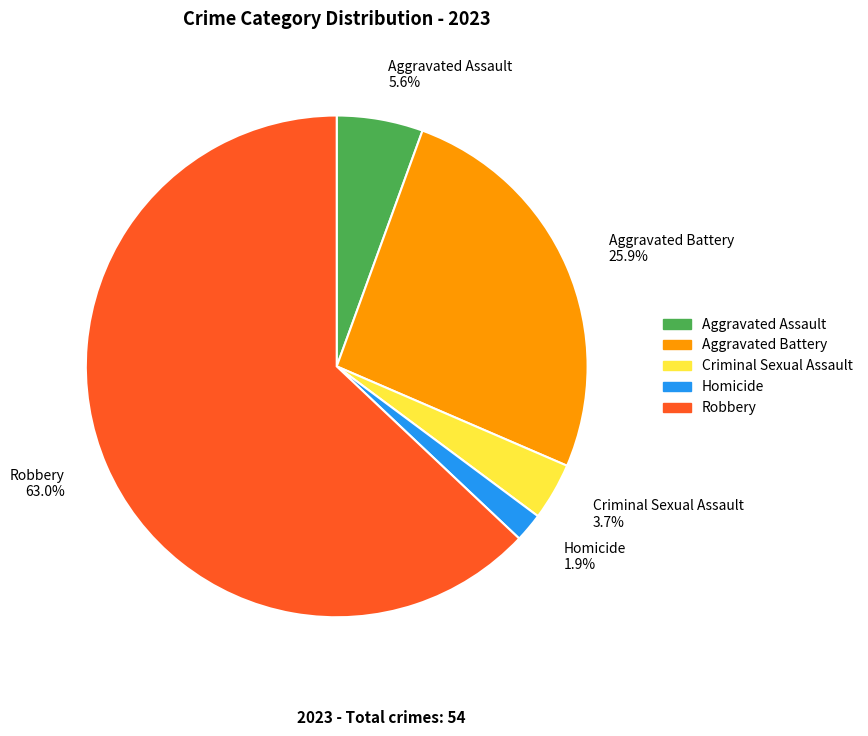

Rank the categories by value from highest to lowest.

Robbery, Aggravated Battery, Aggravated Assault, Criminal Sexual Assault, Homicide